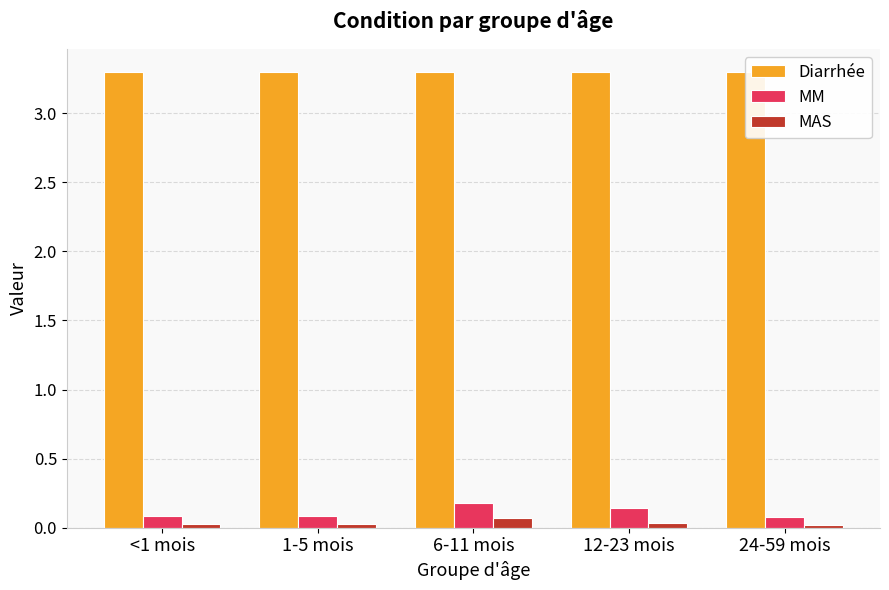

Which category has the lowest value in the MM series?

24-59 mois